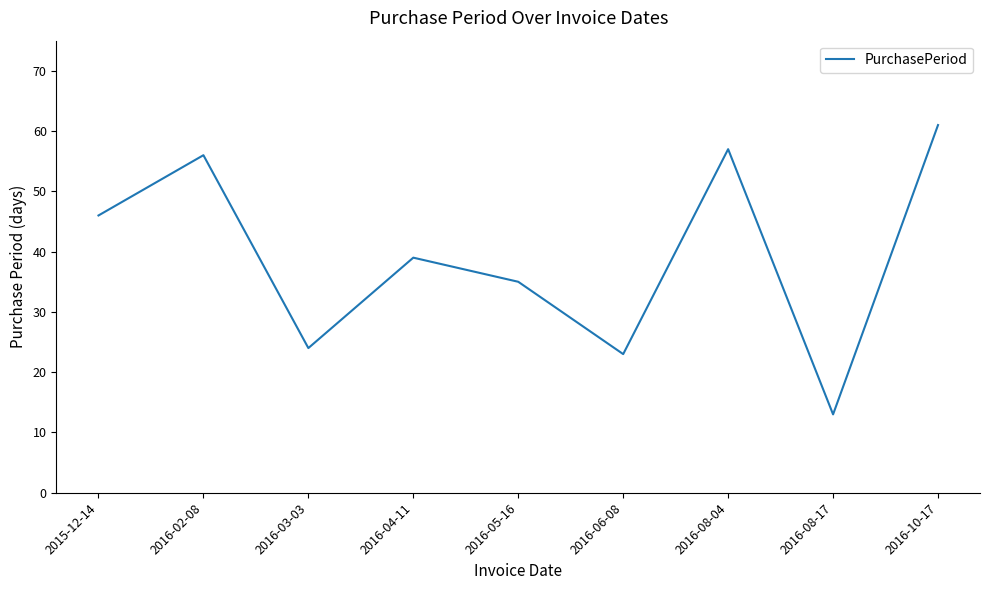

List the labels in order of value, largest first.

2016-10-17, 2016-08-04, 2016-02-08, 2015-12-14, 2016-04-11, 2016-05-16, 2016-03-03, 2016-06-08, 2016-08-17